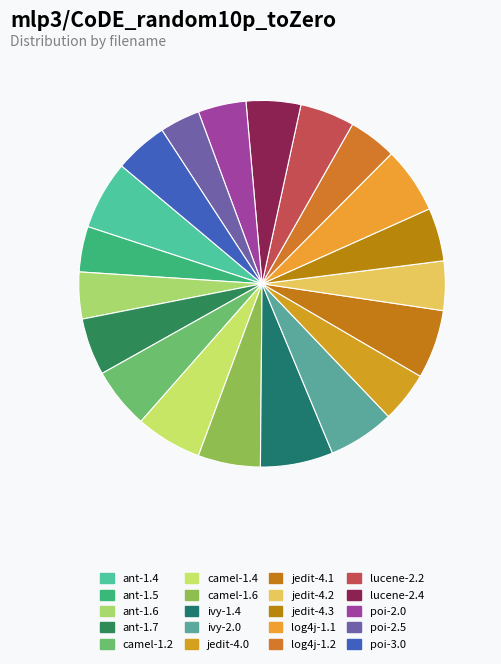

Rank the categories by value from lowest to highest.

poi-2.5, ant-1.5, ant-1.6, log4j-1.2, poi-2.0, jedit-4.2, jedit-4.0, jedit-4.3, poi-3.0, lucene-2.2, lucene-2.4, ant-1.7, camel-1.2, camel-1.6, camel-1.4, ivy-2.0, log4j-1.1, ant-1.4, jedit-4.1, ivy-1.4